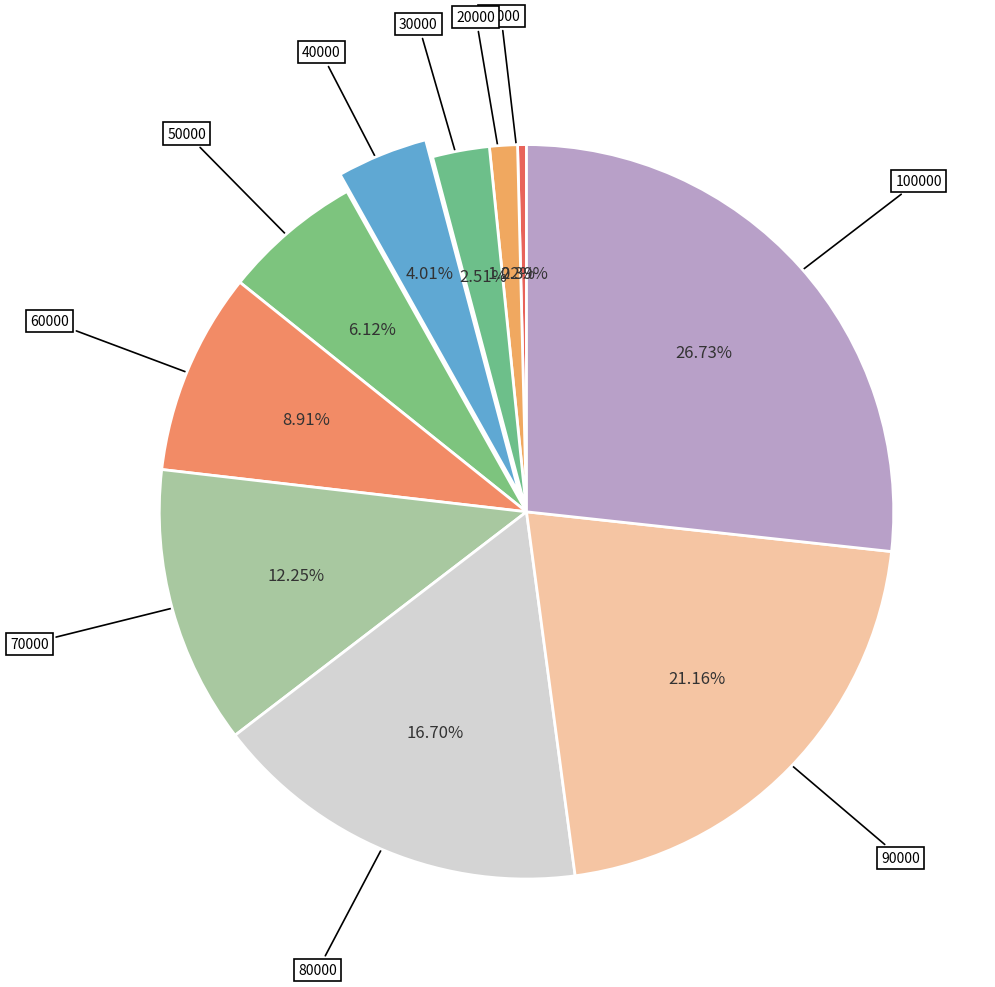

Count the number of slices in the pie.

10